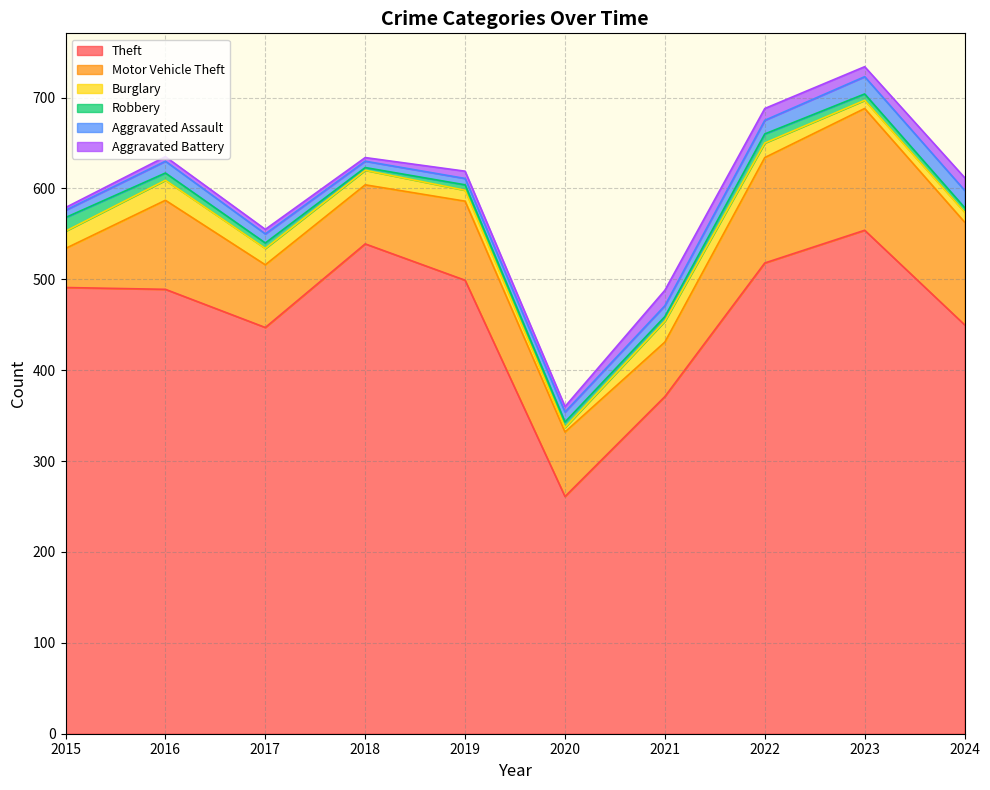

What is the difference between the maximum and minimum values in the Aggravated Battery series?

14